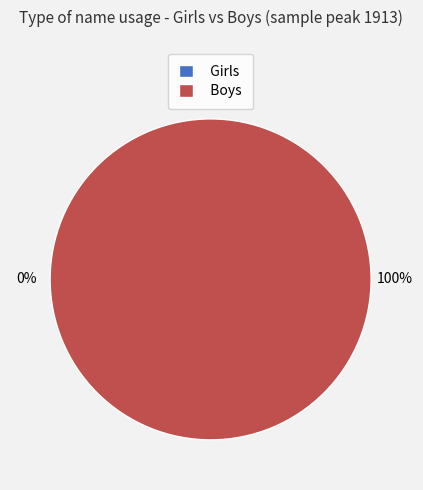

Which slice is the largest?

Boys